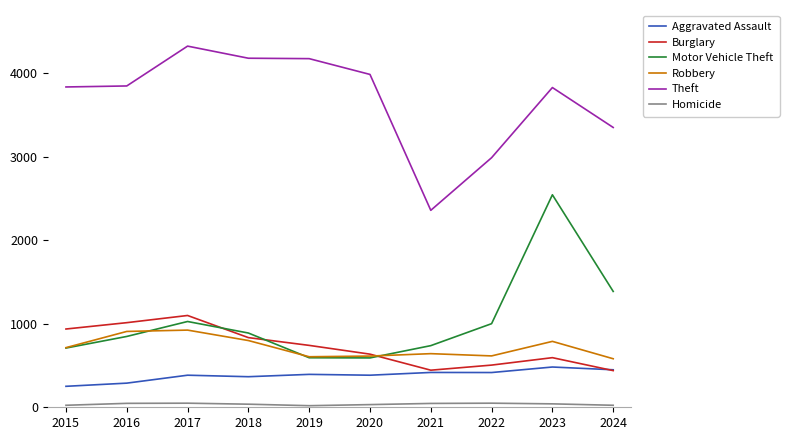

Which series changed the most between 2018 and 2023?

Motor Vehicle Theft